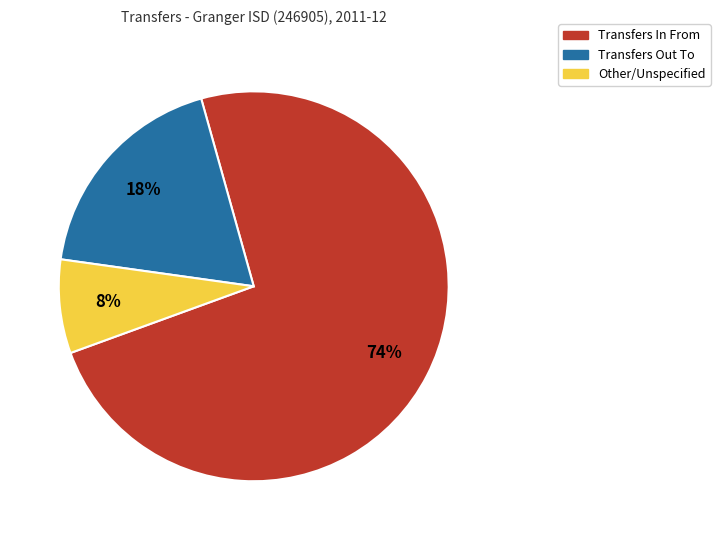

To the nearest percent, what is the difference between the largest and smallest slice percentages?

66%